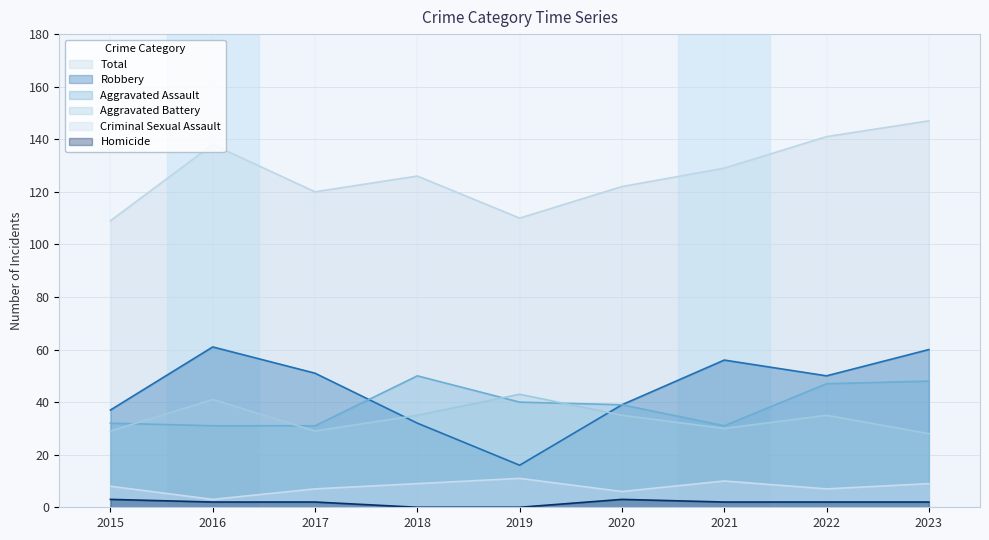

Reading left to right, what are all the values shown in this chart?

Aggravated Assault: 32	31	31	50	40	39	31	47	48
Aggravated Battery: 29	41	29	35	43	35	30	35	28
Criminal Sexual Assault: 8	3	7	9	11	6	10	7	9
Robbery: 37	61	51	32	16	39	56	50	60
Homicide: 3	2	2	0	0	3	2	2	2
Total: 109	138	120	126	110	122	129	141	147